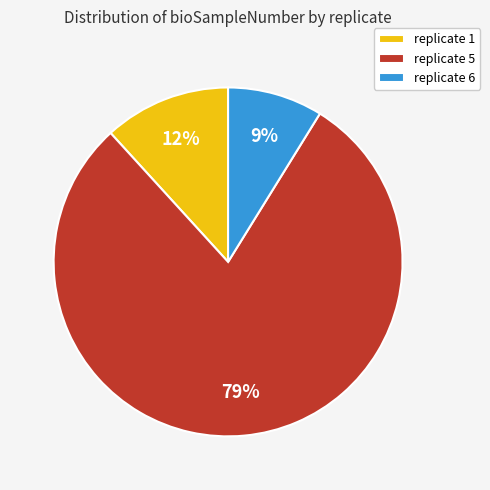

How many segments does this pie chart have?

3